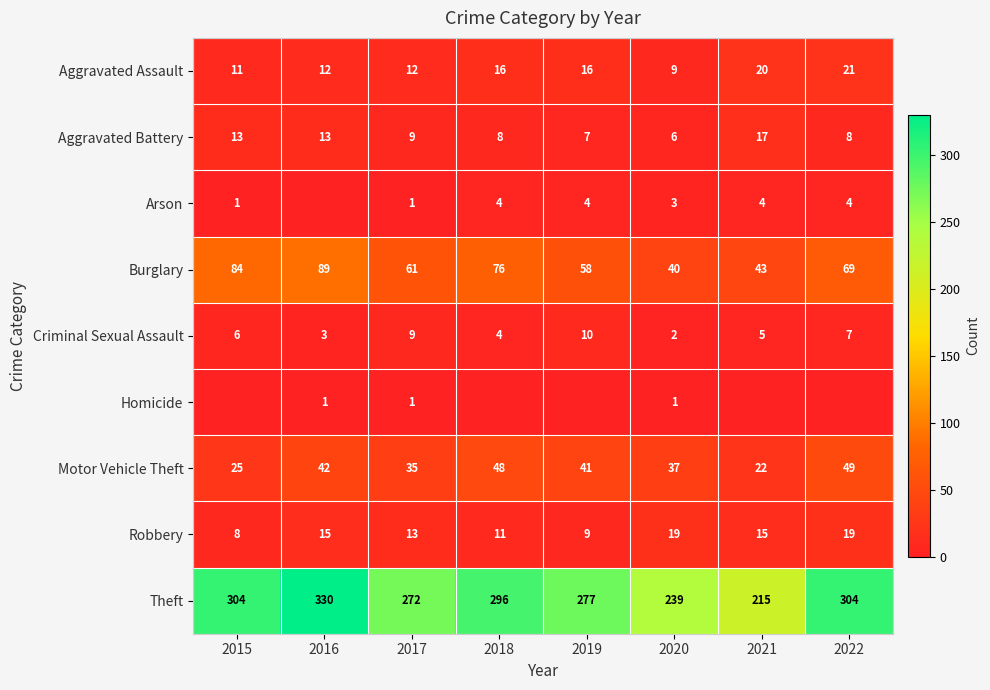

At which category is the sum across all series the highest?

2016